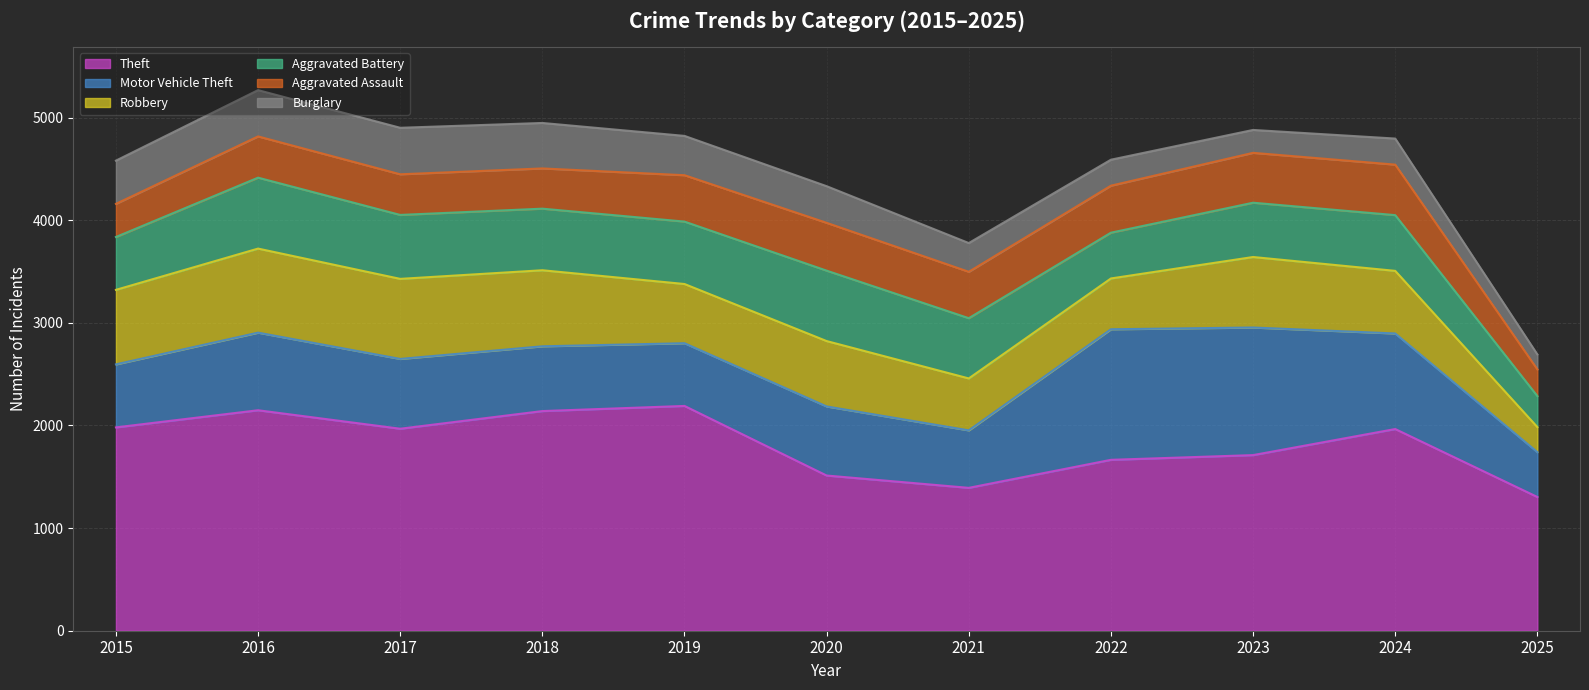

What is the sum of the Burglary values at 2022 and 2024?

507